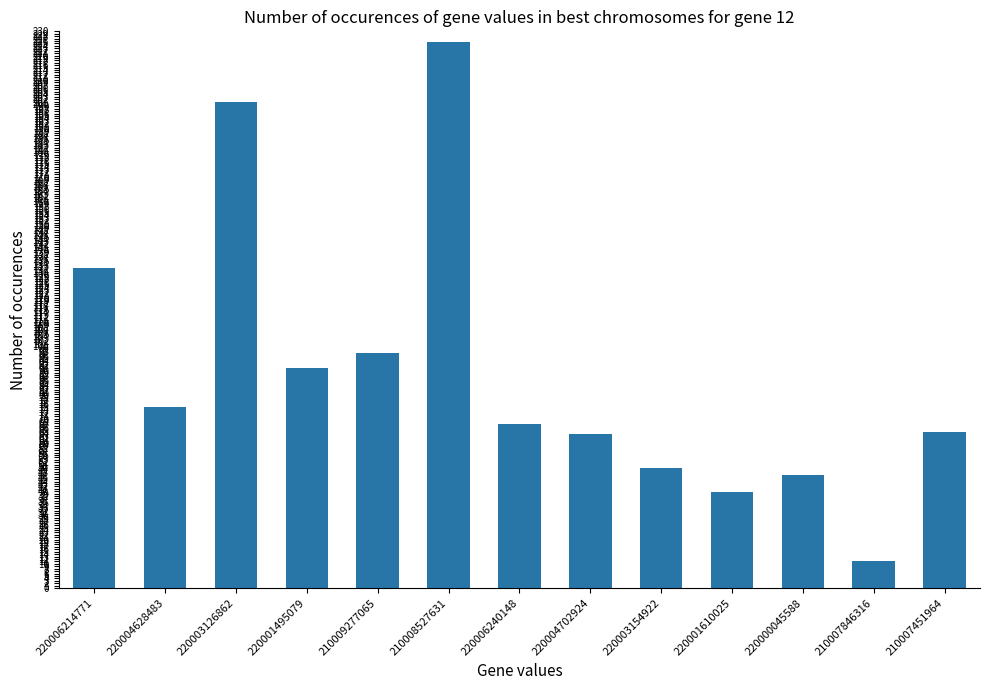

Is it true that the value at 220000045588 is 71.3?

False